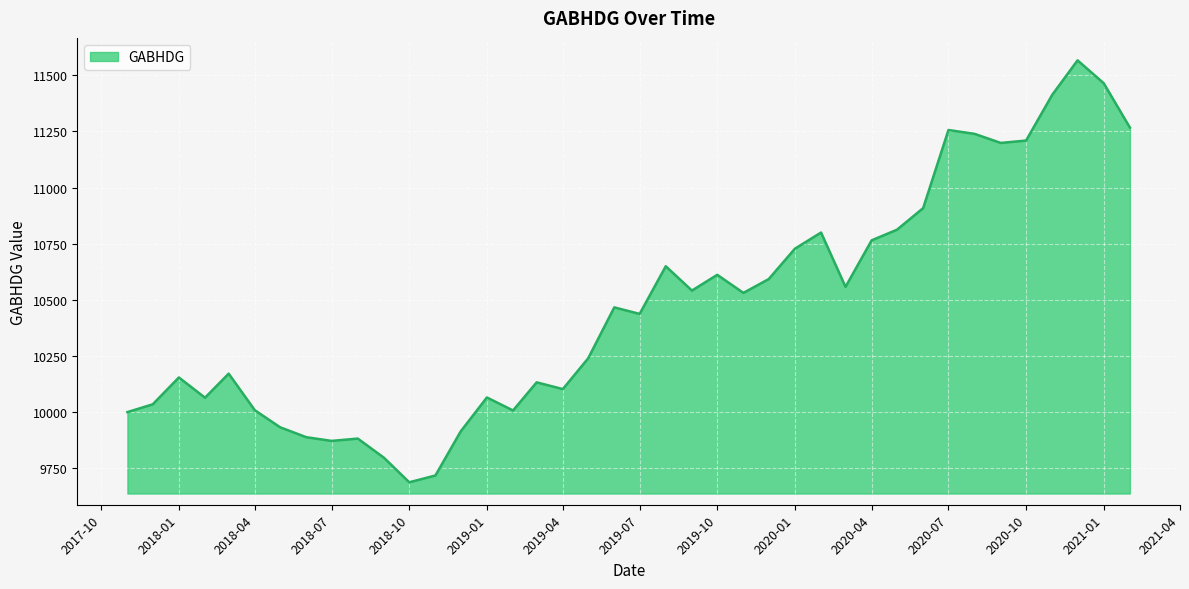

What is the difference between the maximum and minimum values?

1879.0